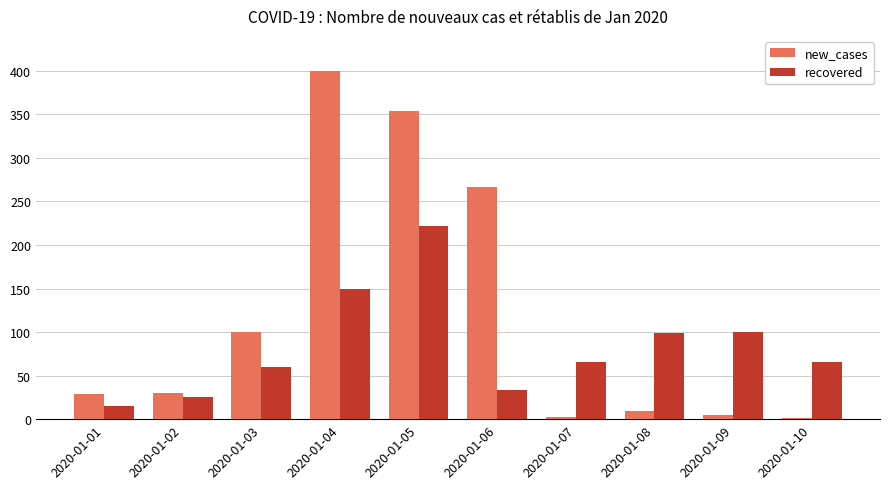

Is the value of new_cases at 2020-01-02 greater than the value of recovered at 2020-01-03?

No